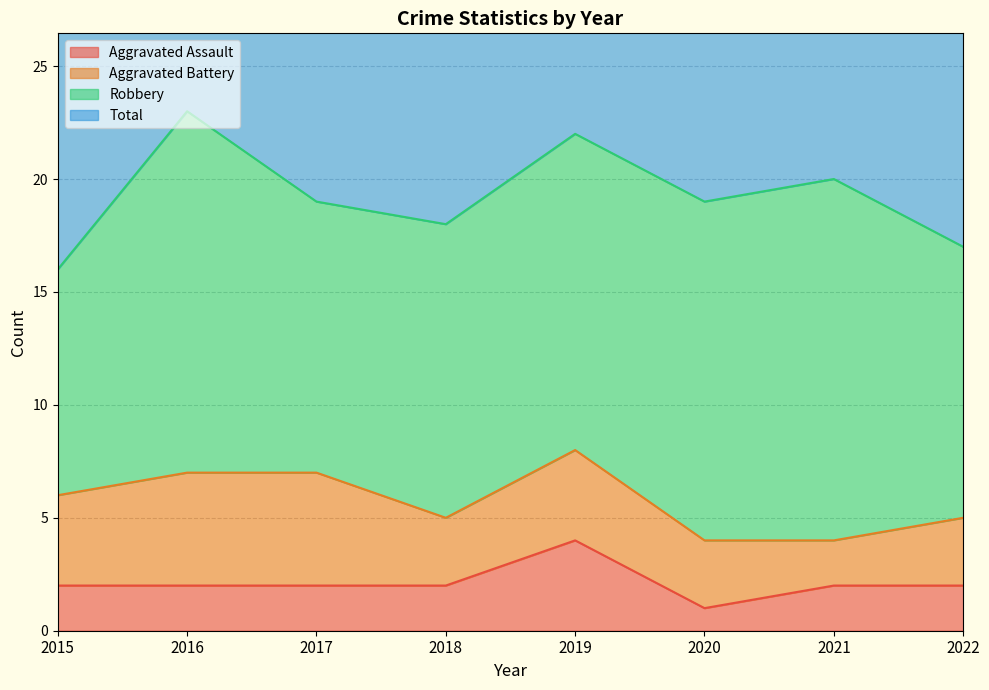

In Aggravated Assault, how many points are higher than both neighbors (excluding endpoints)?

1